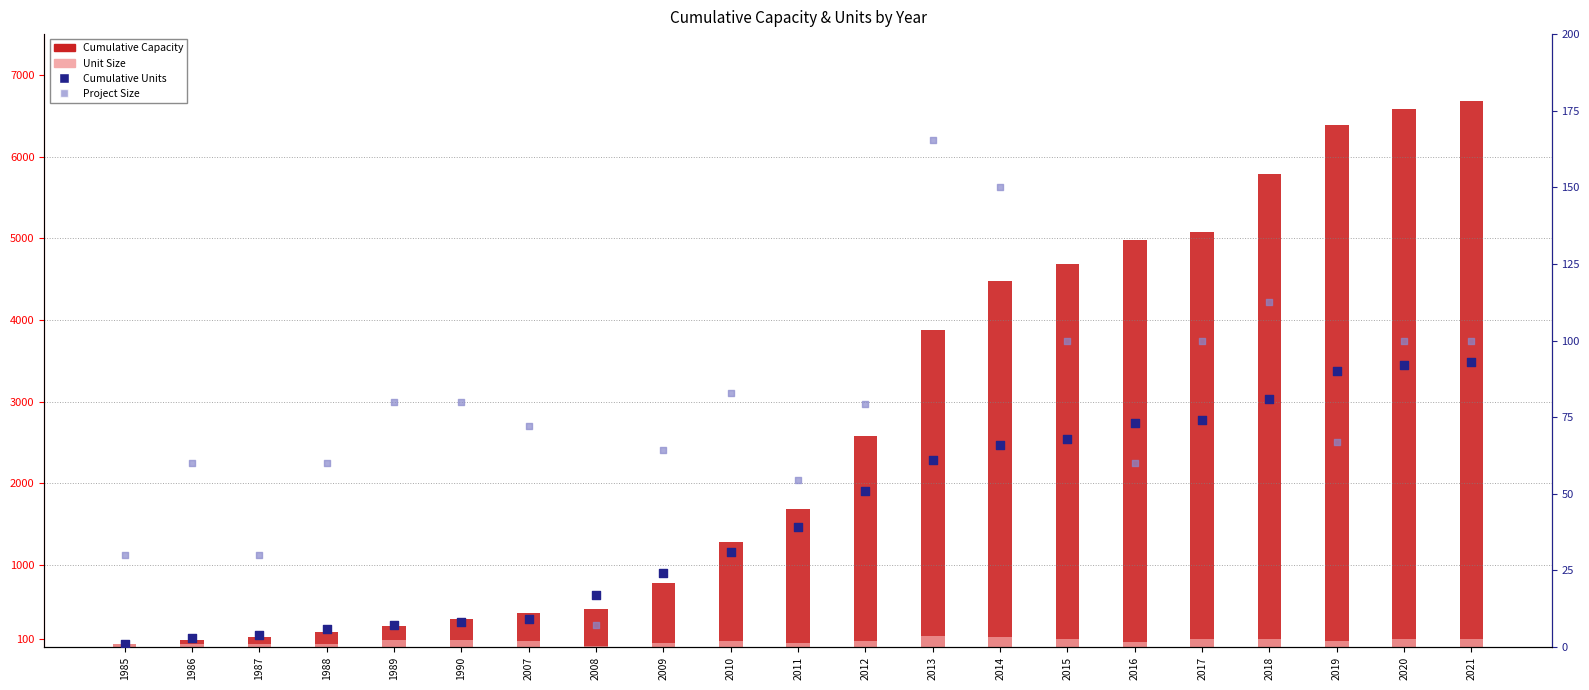

Is the value of Cumulative Units at 1986 greater than the value of Cumulative Capacity at 2021?

No